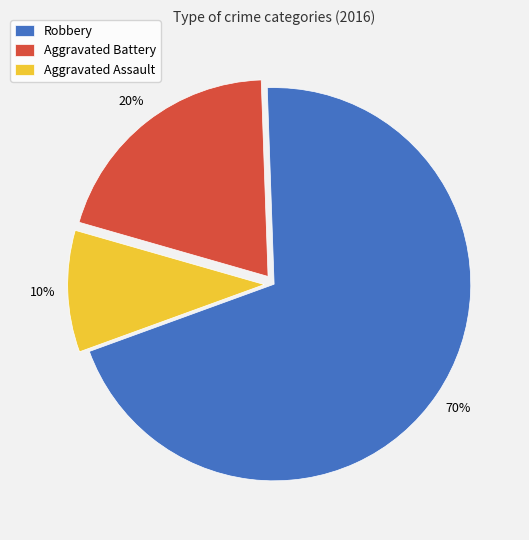

Which slice is the smallest?

Aggravated Assault